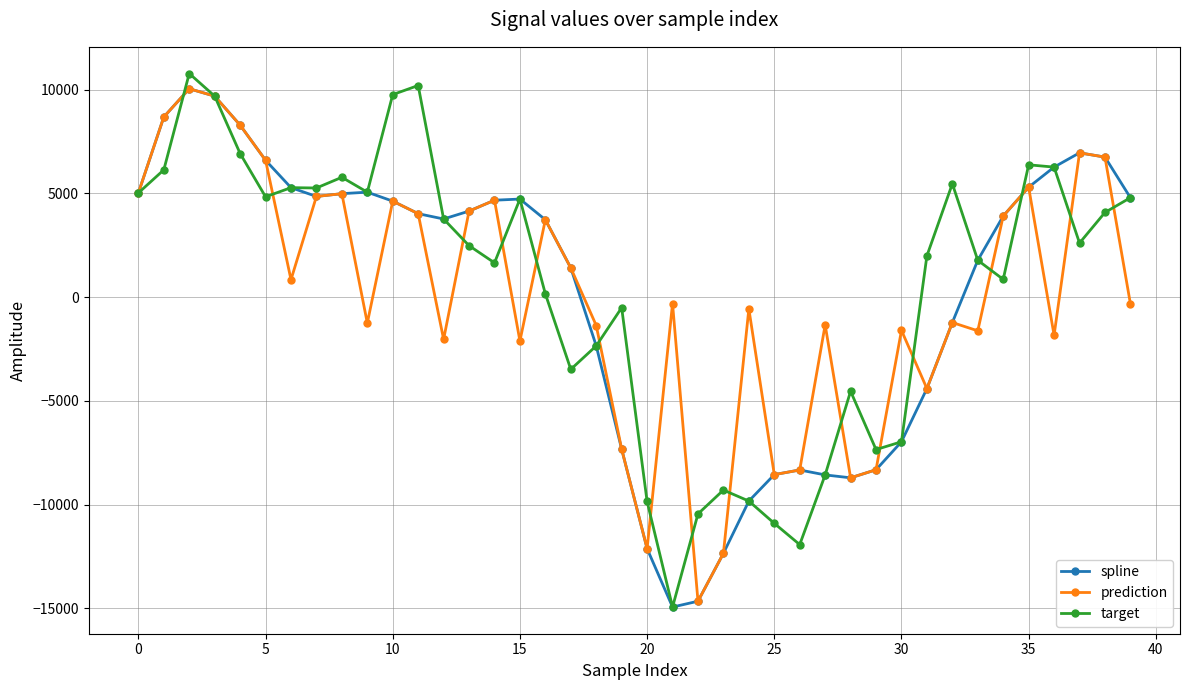

What is the minimum value shown in the chart?

-14943.0